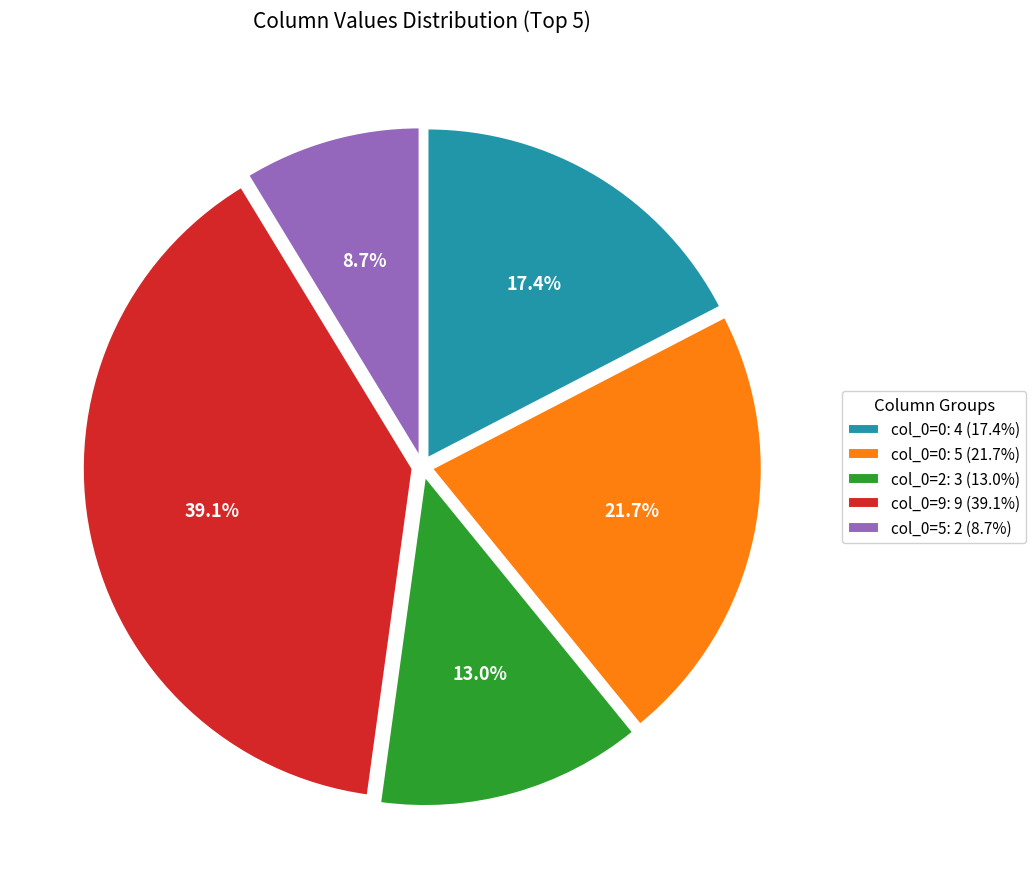

Count the number of slices in the pie.

5